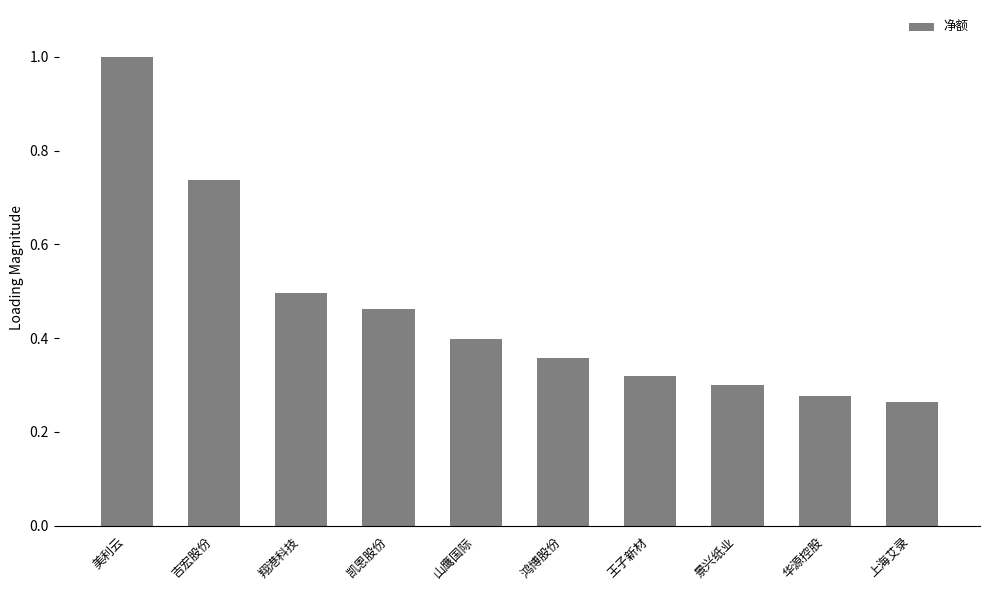

True or false: the data shows 0.4 at 鸿博股份.

True